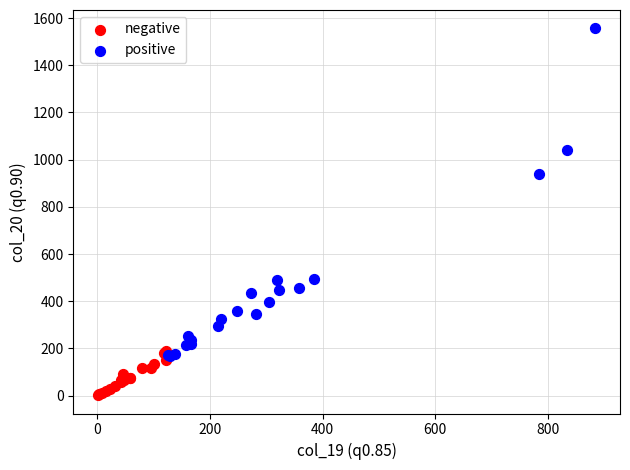

What are all the series names shown in the legend?

negative, positive